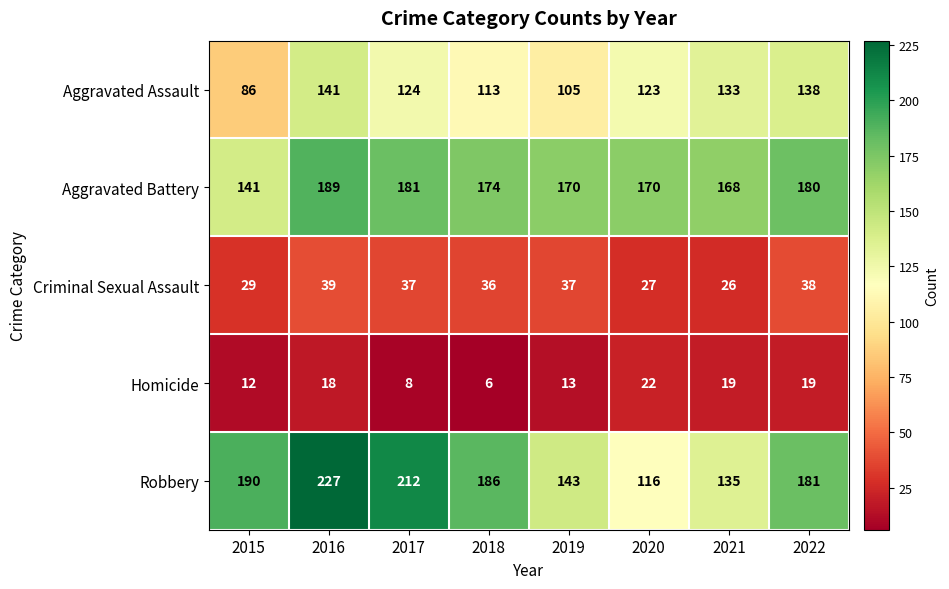

Where is Aggravated Assault nearest to the value 113?

2018